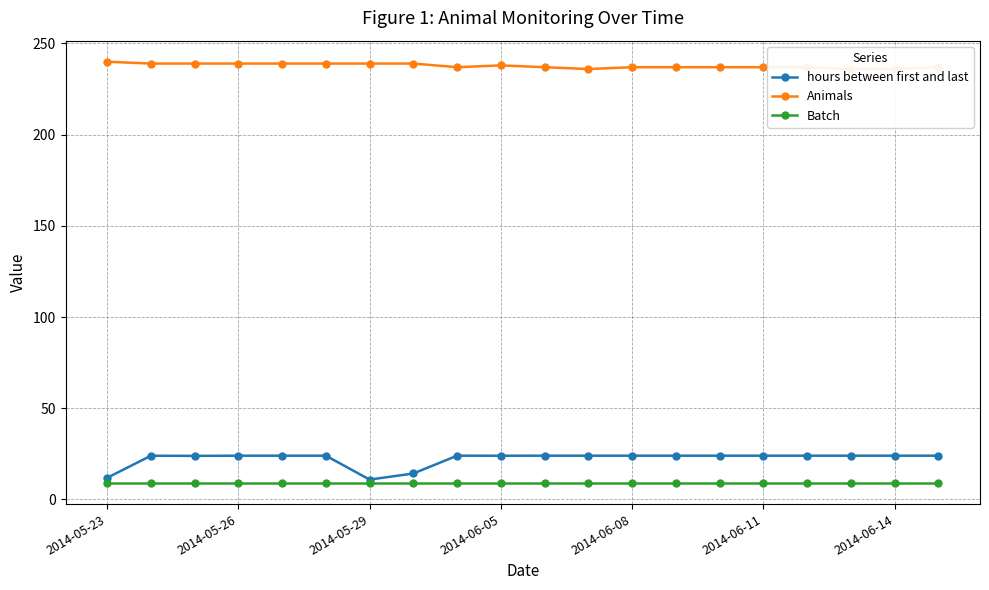

What is the difference between the maximum and minimum values in the hours between first and last series?

13.1